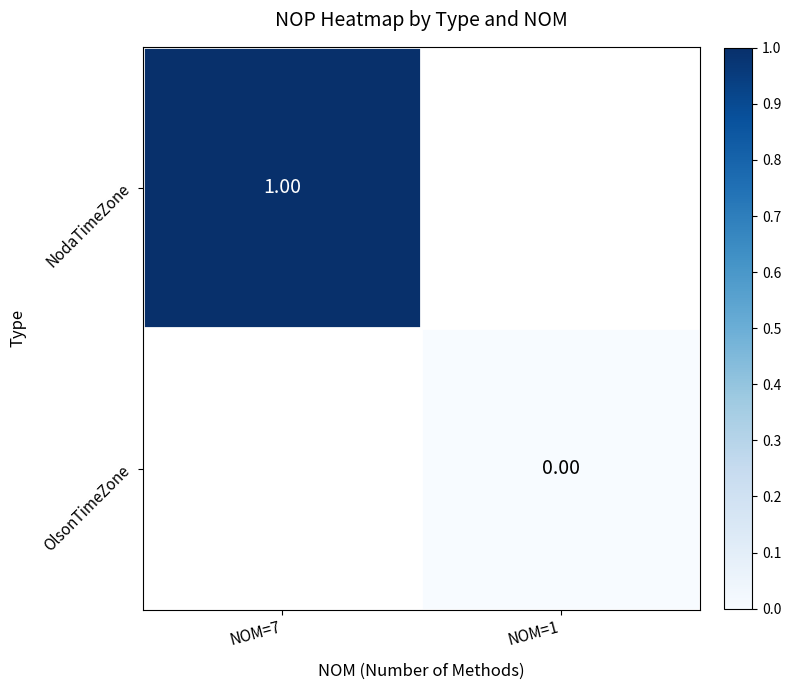

Is the value of NodaTimeZone at NOM=7 greater than the value of OlsonTimeZone at NOM=1?

Yes